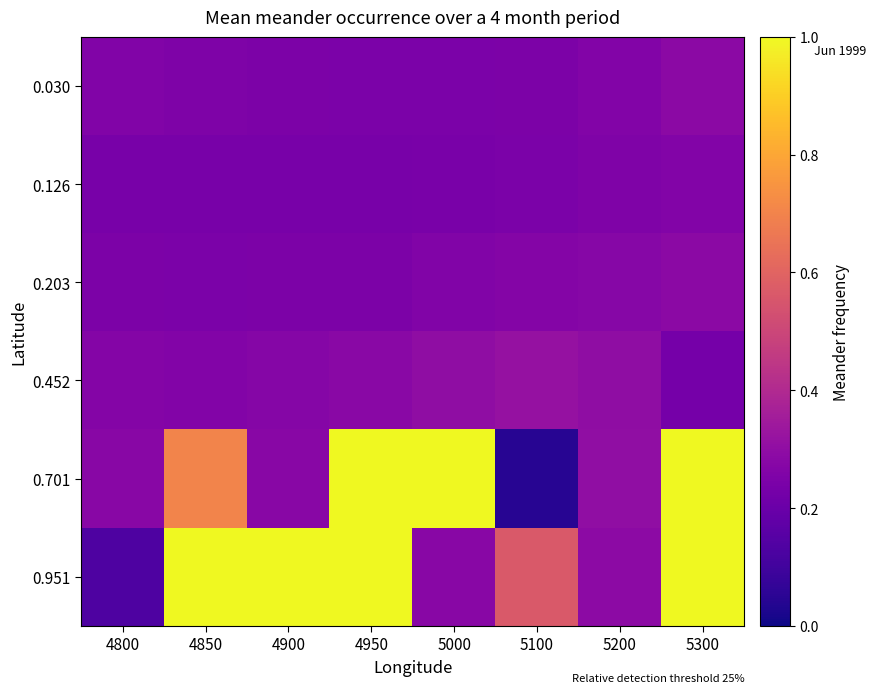

What is the spread (max minus min) of values at 4950?

0.8